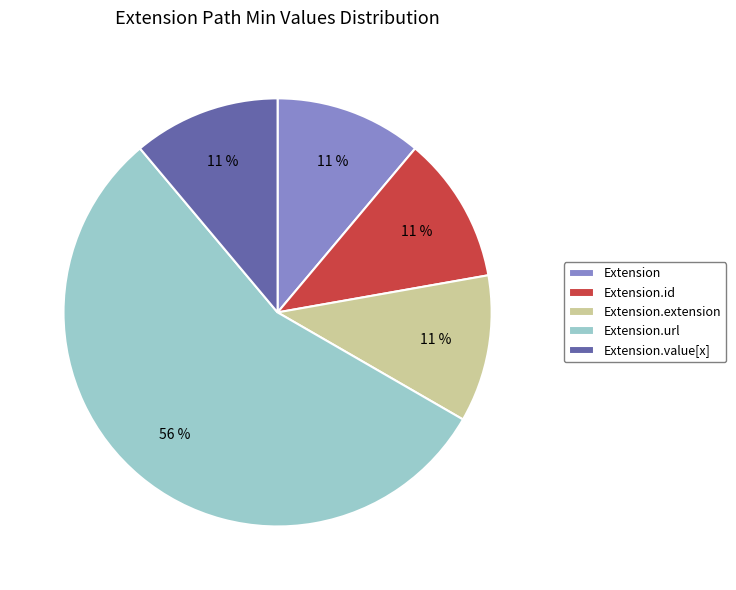

Is there any slice that represents more than half of the pie?

Yes